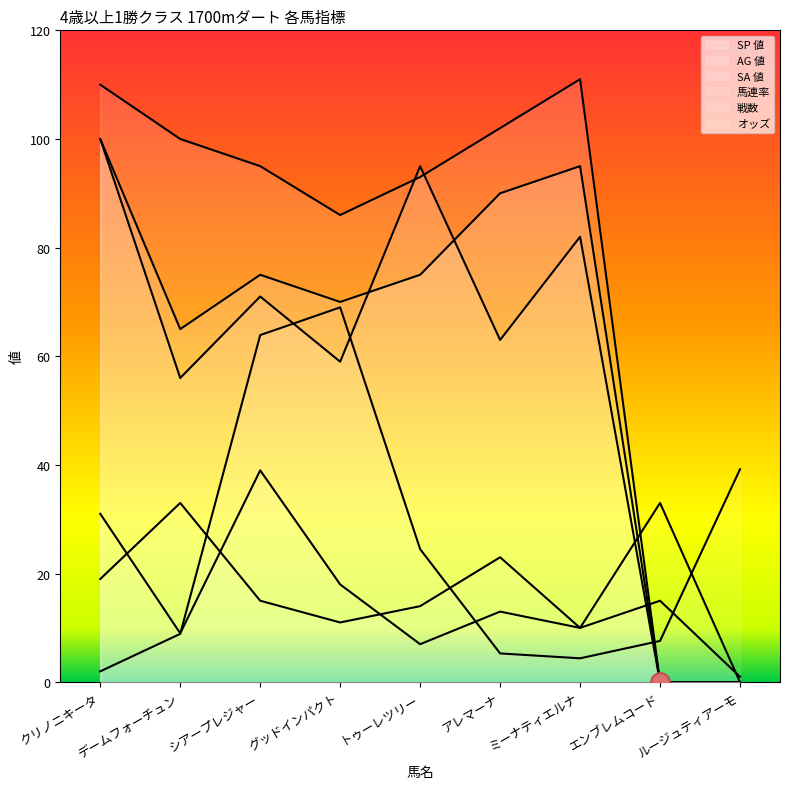

At which category is the sum across all series the highest?

クリノニキータ